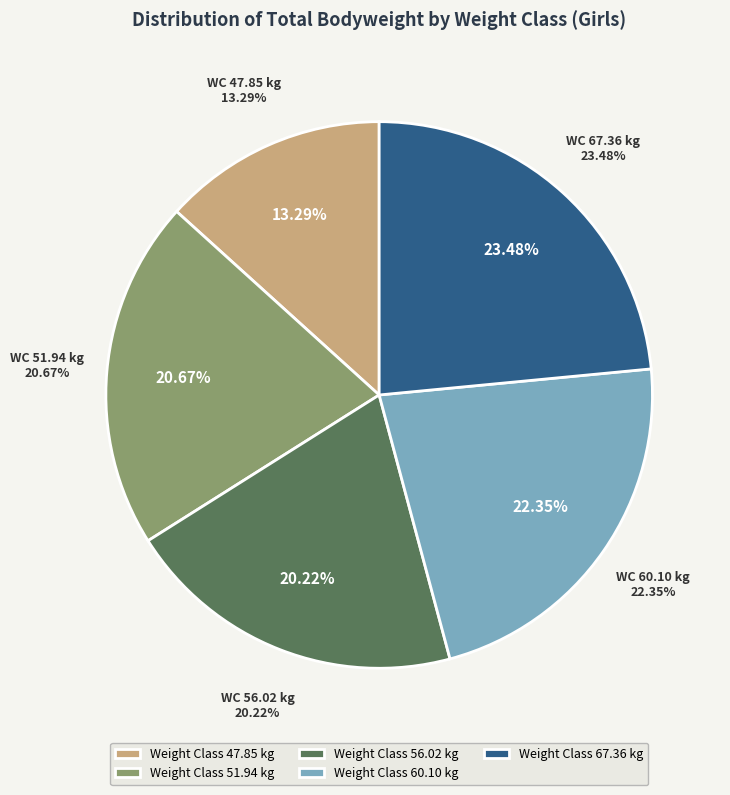

Which slice is the smallest?

47.85